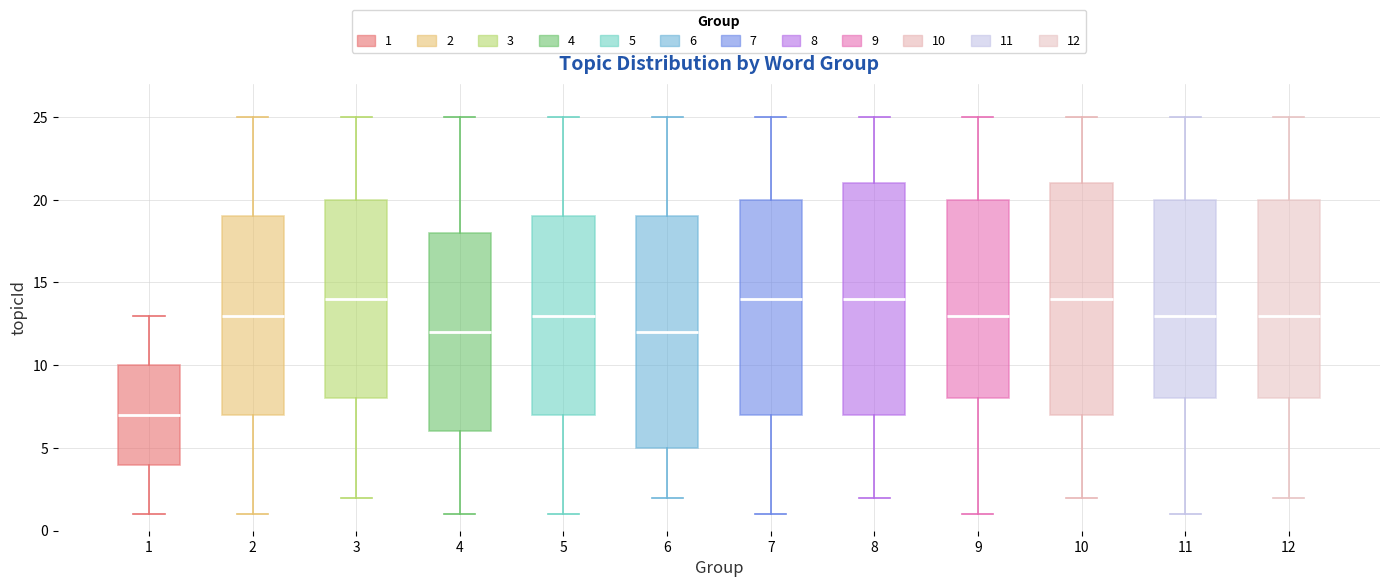

Where is the upper edge of the box at x = 1 on the y-axis? The values are not printed on the chart, so give them approximately, as read against the axis.

10